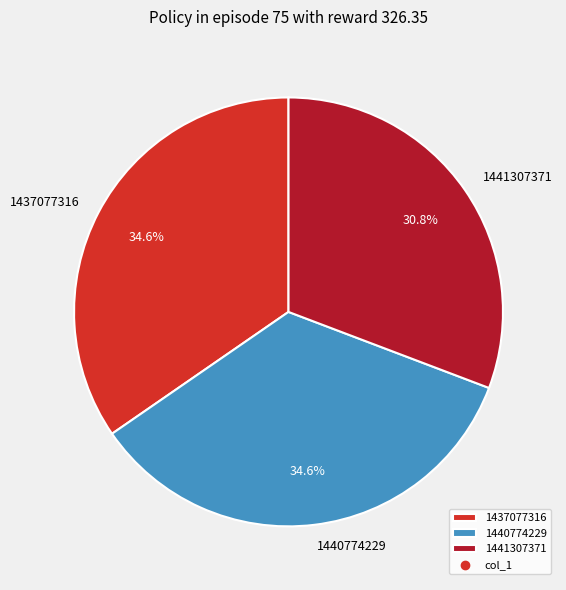

What is the smallest slice in the pie chart?

1441307371